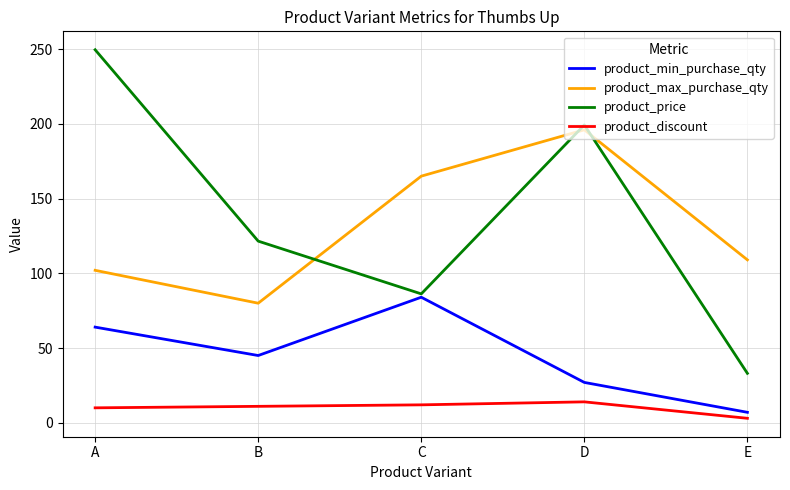

At how many categories does at least one series exceed 198?

2